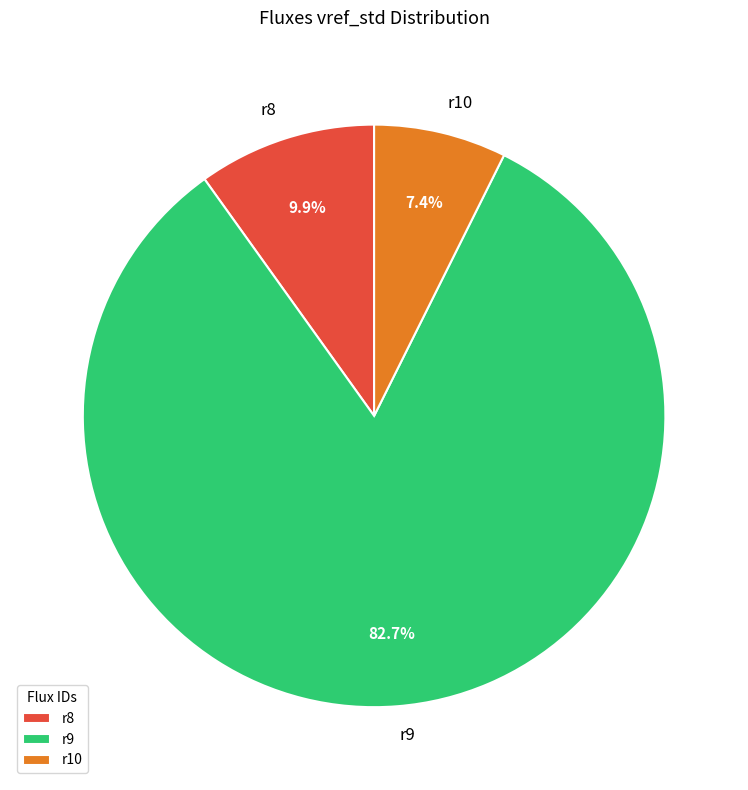

What is the largest slice in the pie chart?

r9